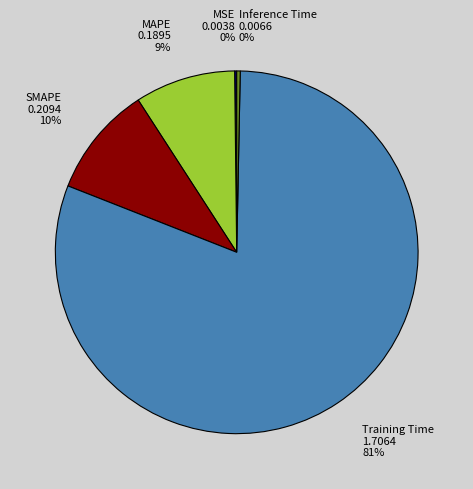

To the nearest percent, what portion does SMAPE represent?

10%